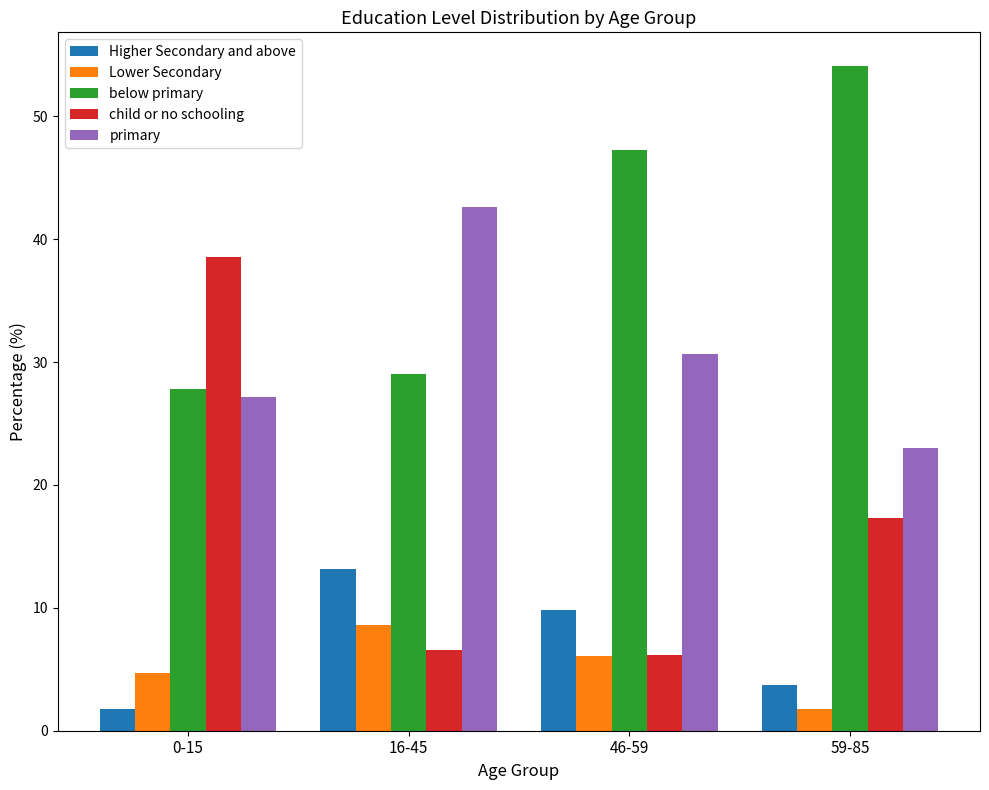

List the labels in order of below primary value, largest first.

59-85, 46-59, 16-45, 0-15